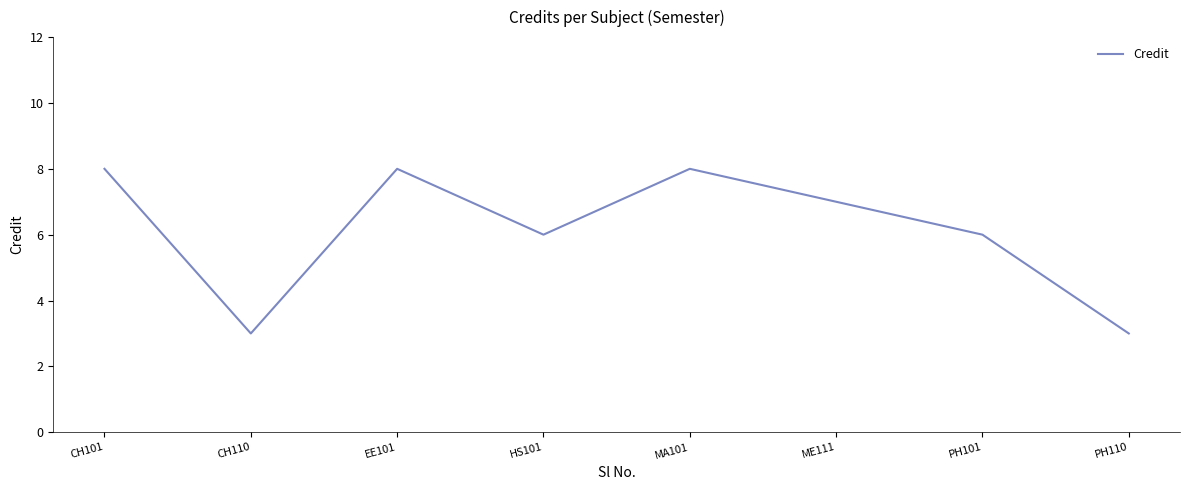

True or false: there are more than 2 points higher than both neighbors.

False